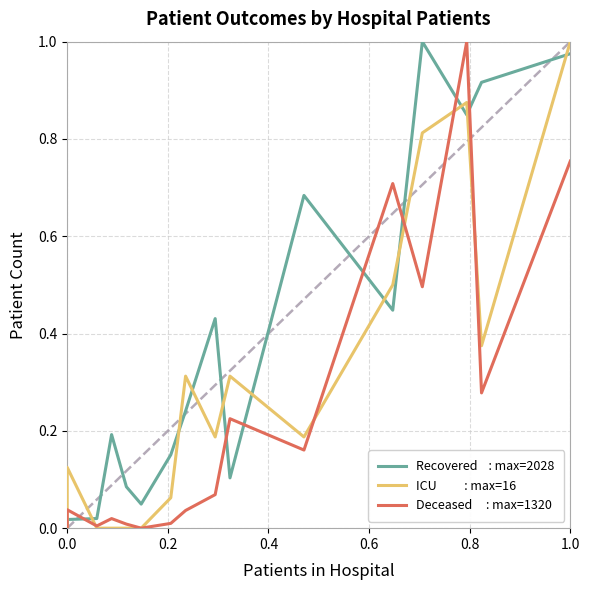

What is the difference between the second highest and second lowest values in the Recovered    : max=2028 series?

1.0